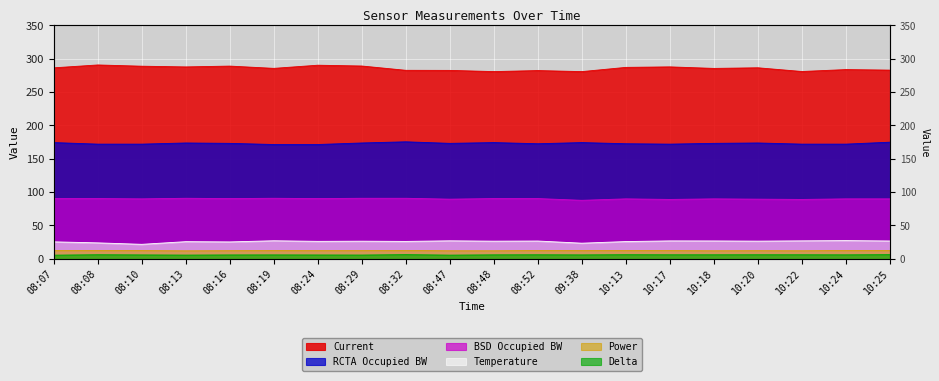

How many interior local peaks does the BSD Occupied BW series have?

4